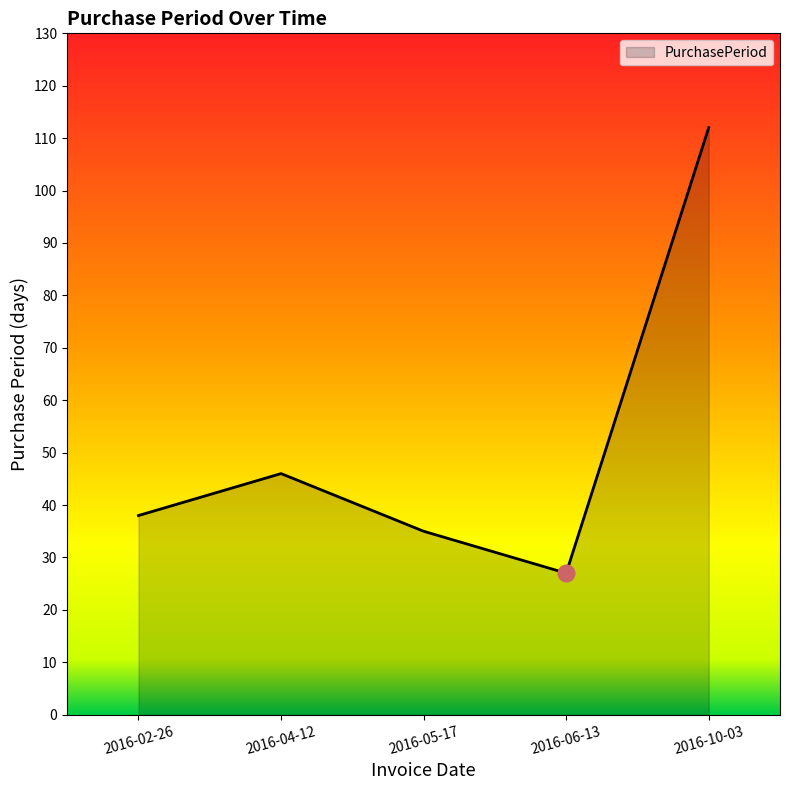

The chart shows a value of 25 at 2016-02-26. True or false?

False